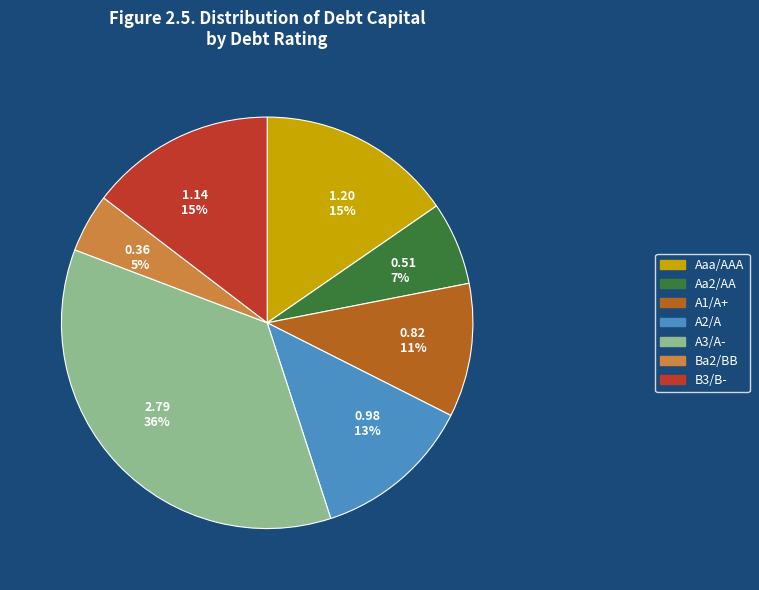

Between Ba2/BB and A2/A, which is larger?

A2/A